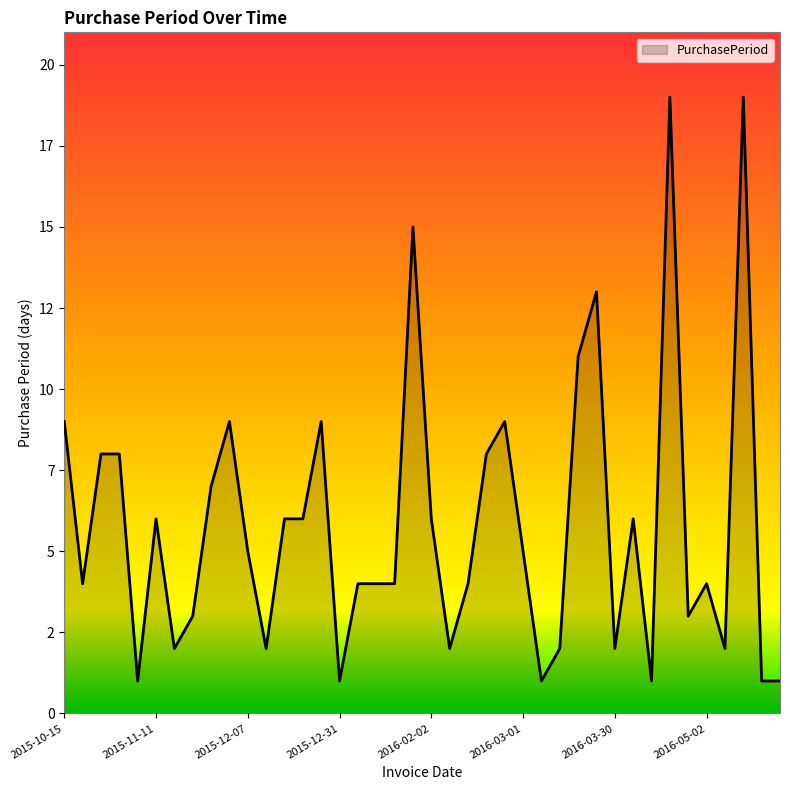

How many points are lower than both their immediate neighbors (excluding endpoints)?

11